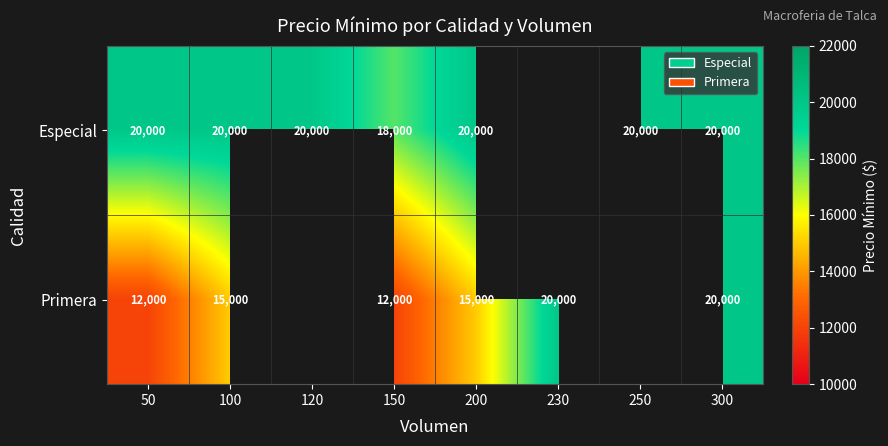

What is the sum of the Especial values at 50 and 300?

40000